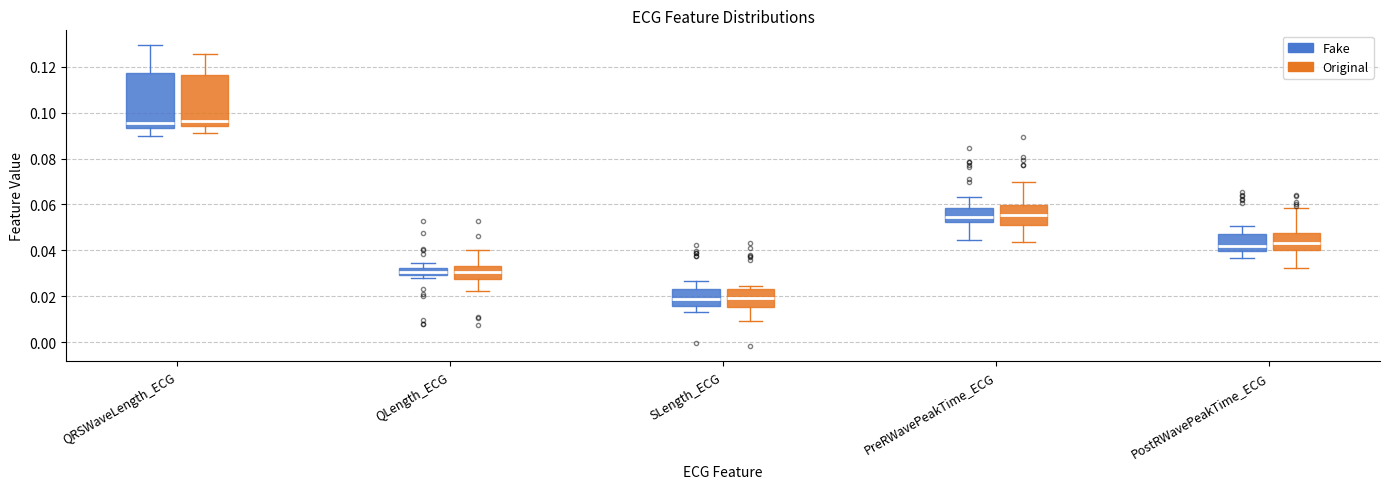

Where does the lower whisker of the box for QLength_ECG (Original) end on the y-axis? The values are not printed on the chart, so give them approximately, as read against the axis.

0.022